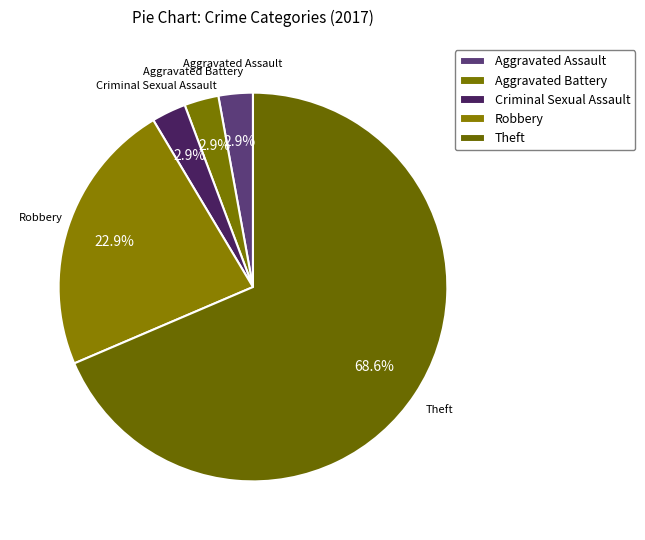

What is the total percentage of Theft and Aggravated Assault?

71.4%